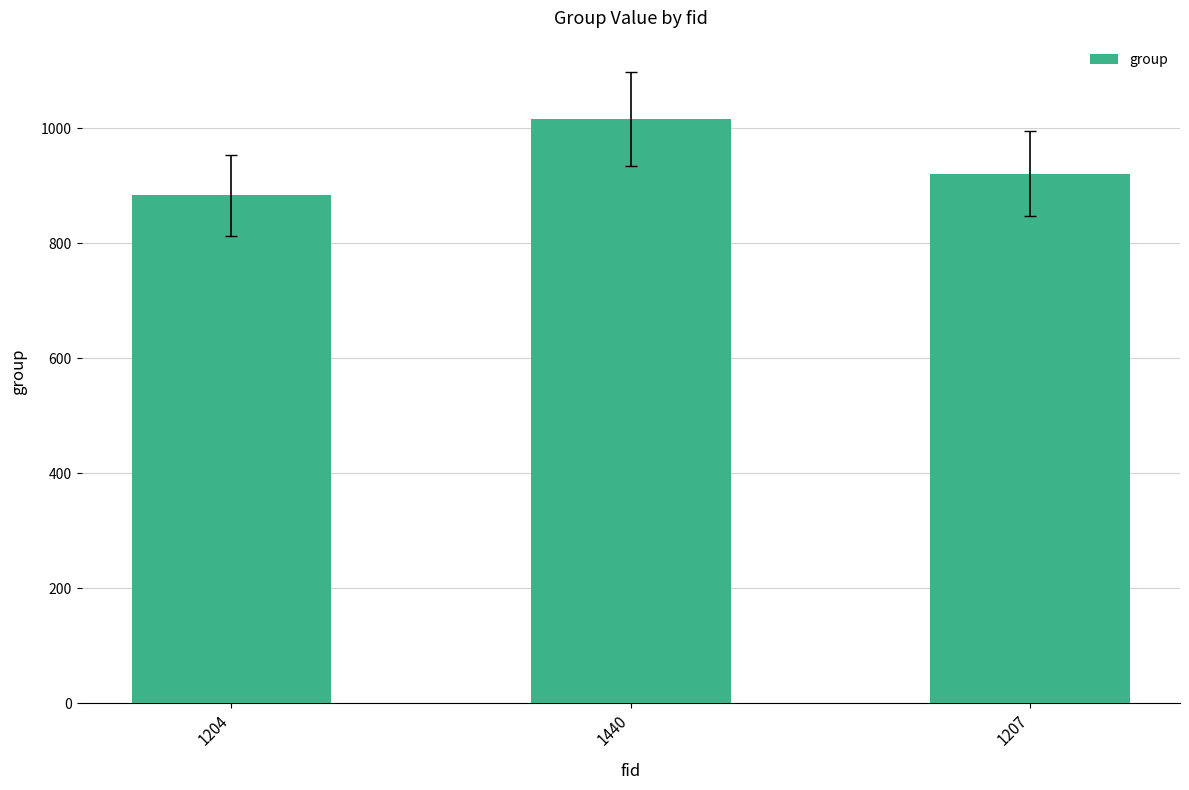

The value at 1207 is 1641. True or false?

False